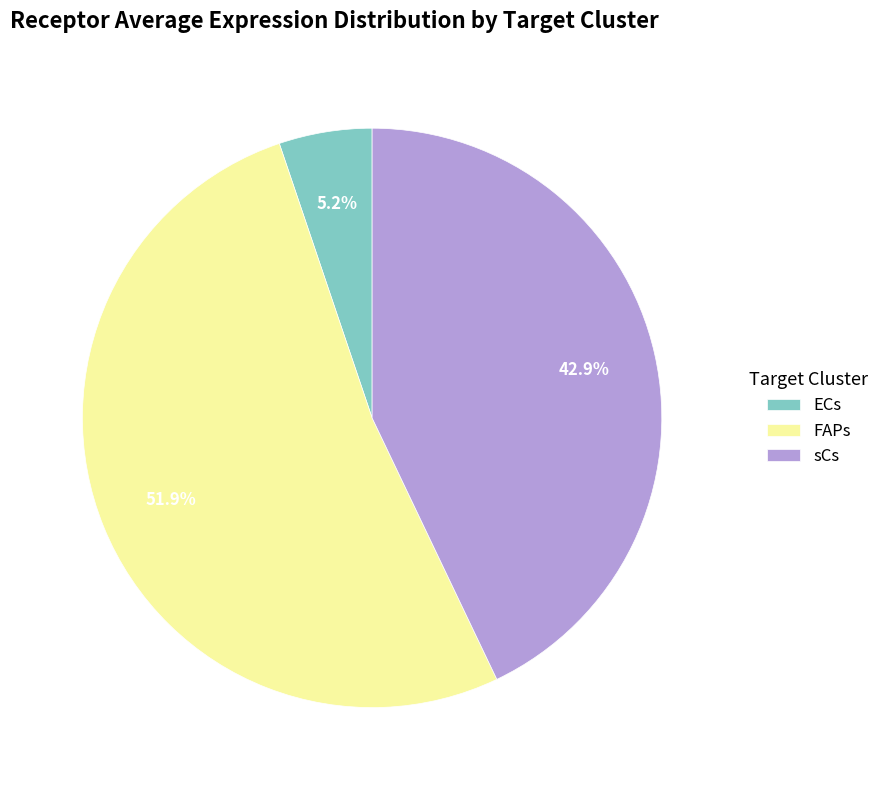

How many segments does this pie chart have?

3